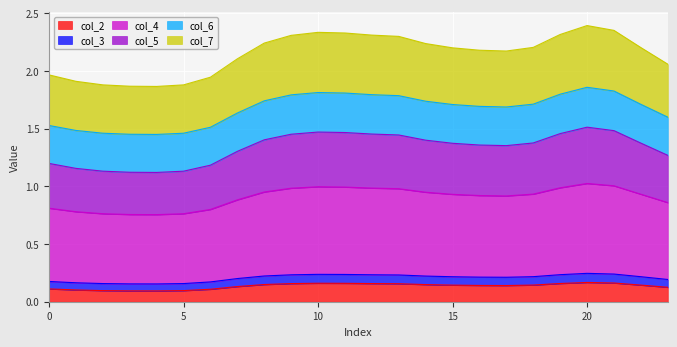

What is the total value across all series at 15?

2.2